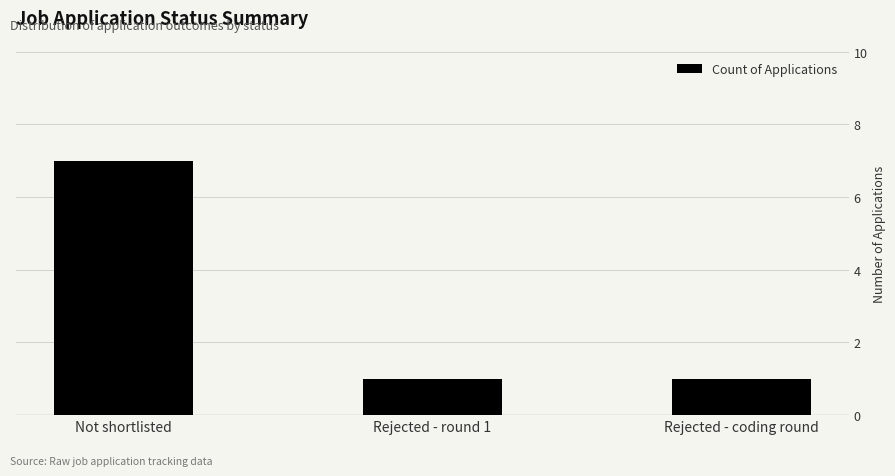

How many bars are there in total?

3